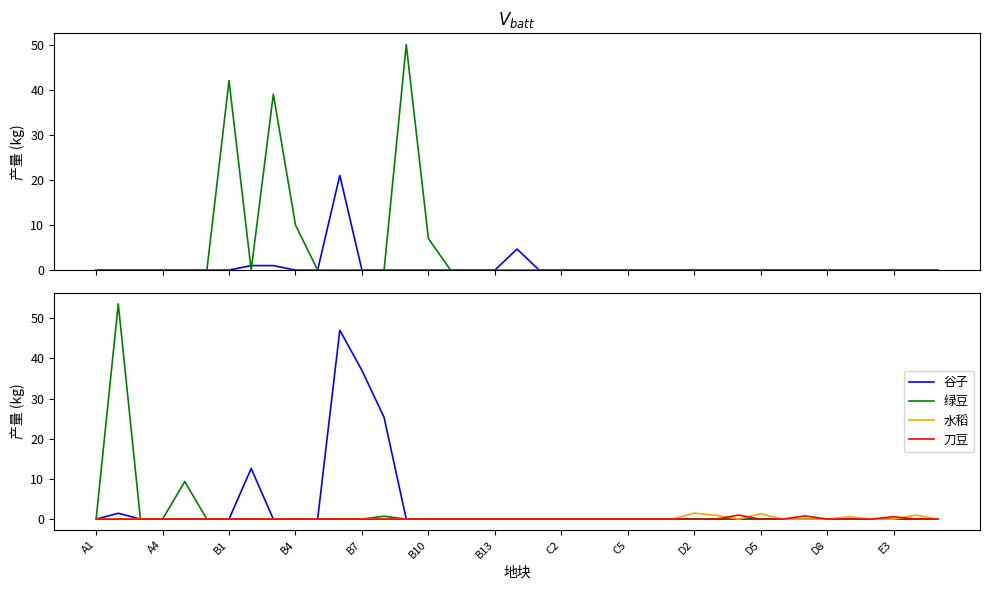

Is the value of 绿豆 at 23 greater than the value of 刀豆 at 23?

No